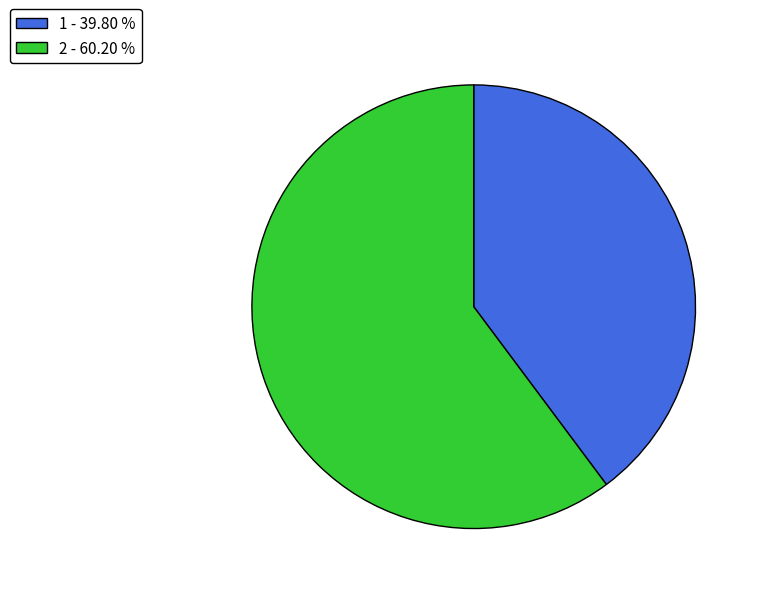

Does 1 account for over 50% of the chart?

No